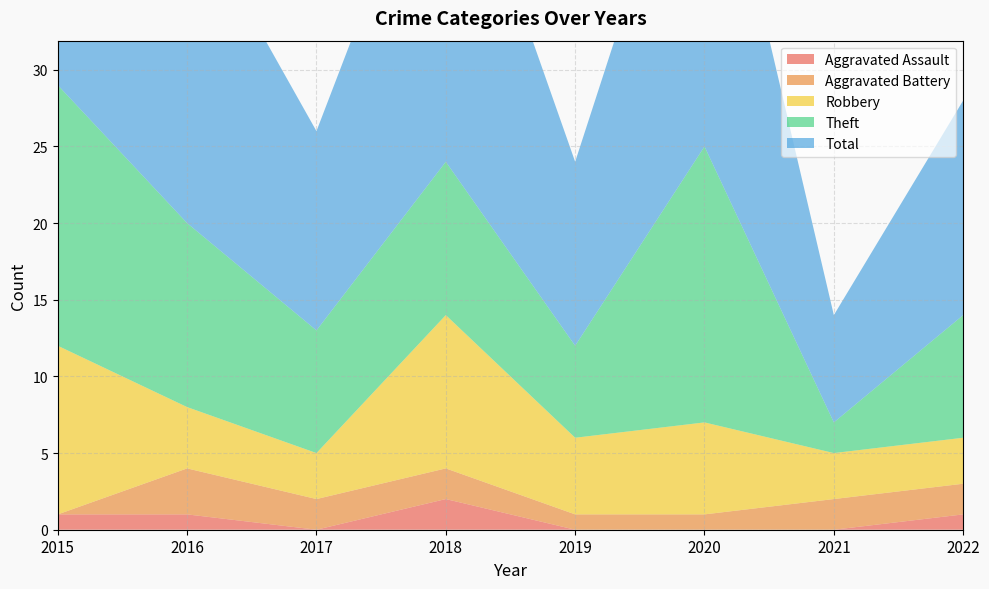

Reading right to left, extract all data points from this chart.

Aggravated Assault: 1	0	0	0	2	0	1	1
Aggravated Battery: 2	2	1	1	2	2	3	0
Robbery: 3	3	6	5	10	3	4	11
Theft: 8	2	18	6	10	8	12	17
Total: 14	7	25	12	24	13	21	29